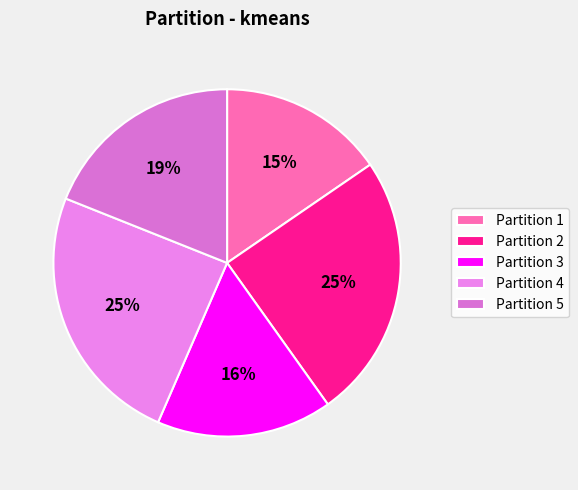

How many slices are in this pie chart?

5